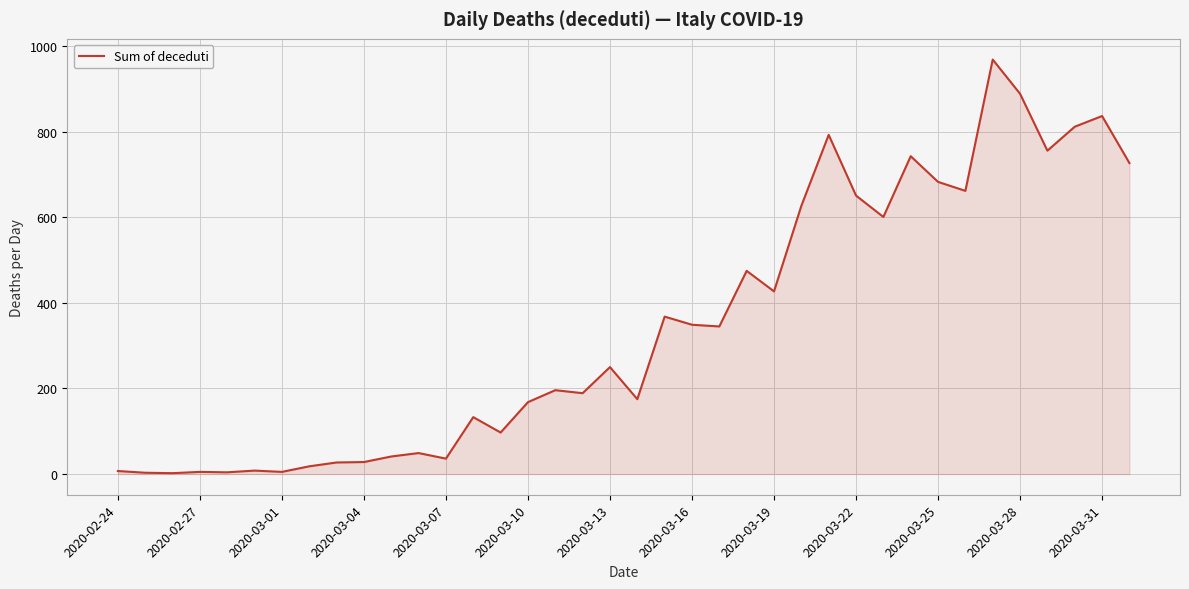

What is the difference between the maximum and minimum values?

967